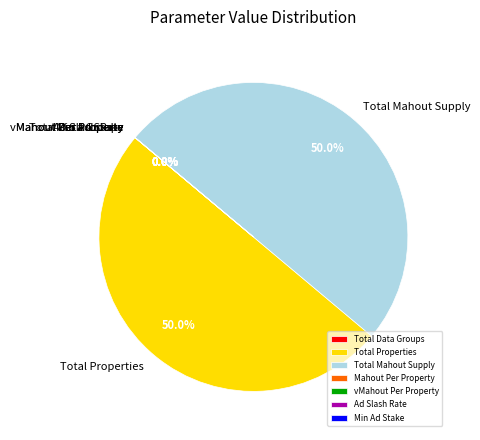

How much of the chart is everything except Ad Slash Rate?

100.0%